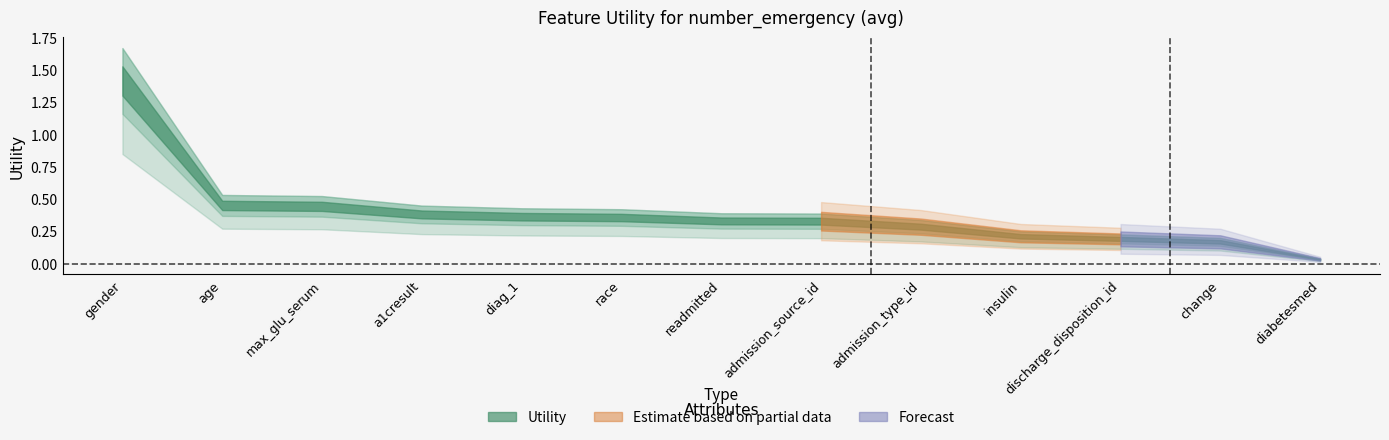

What is the difference between the second highest and minimum values?

0.4